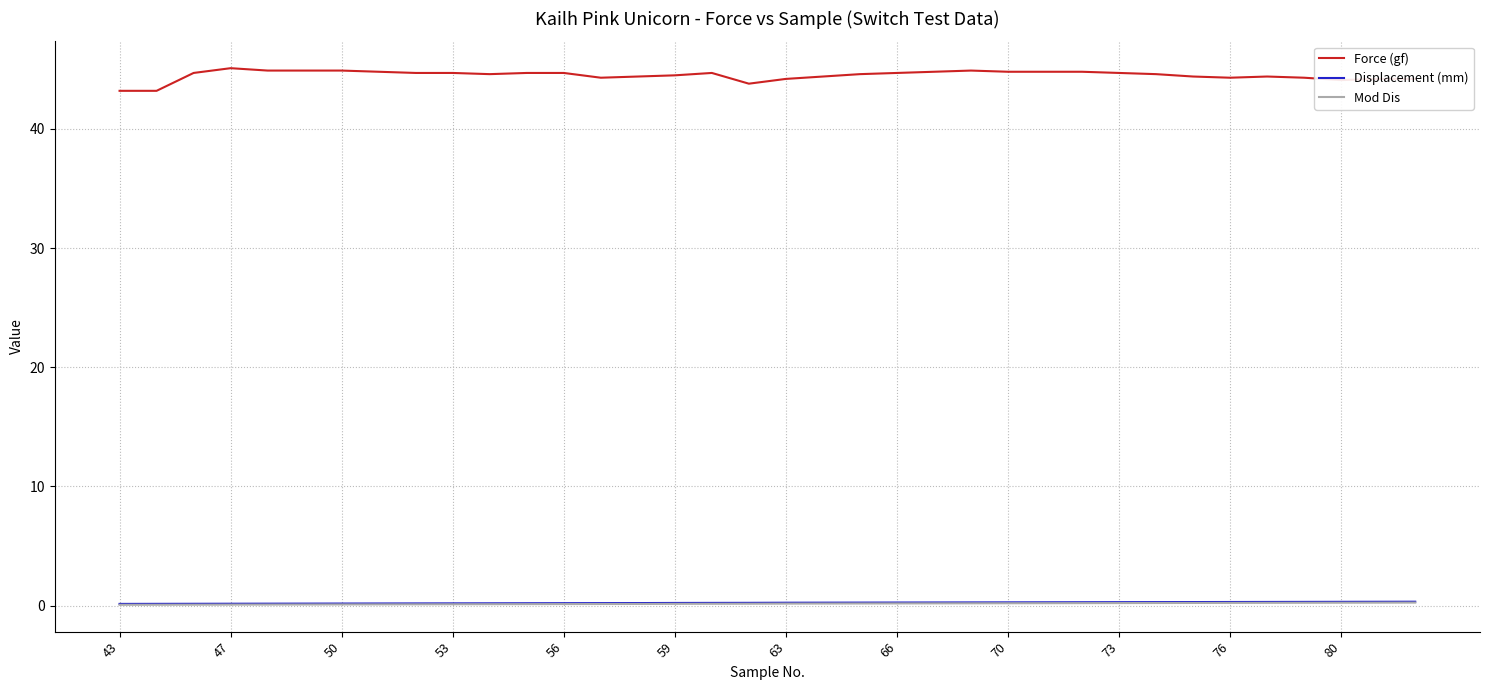

Which series has the largest total across all categories?

Force (gf)